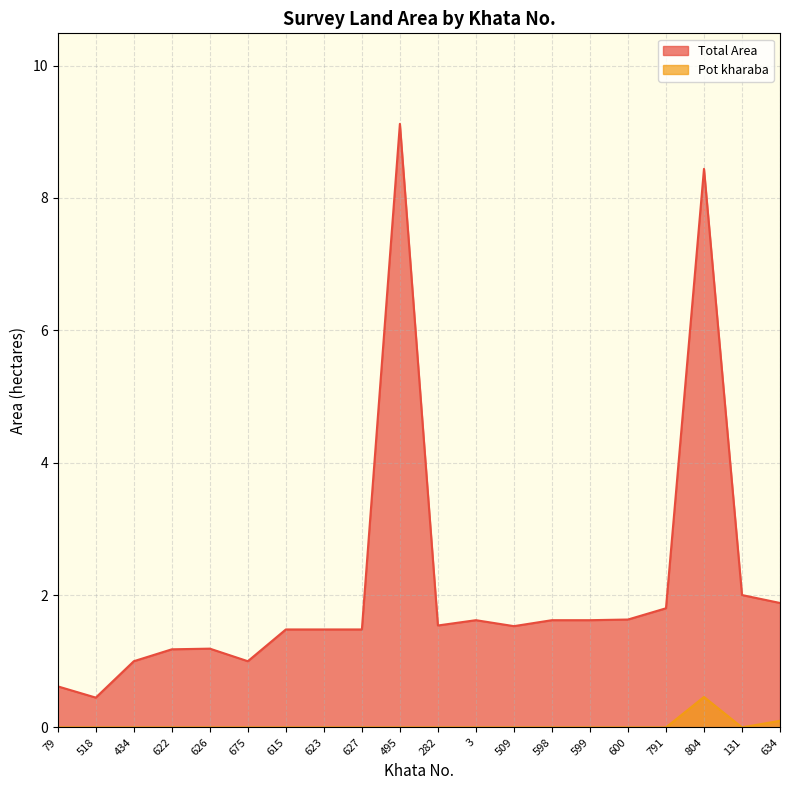

List the series in order of their peak value, lowest first.

Pot kharaba, Total Area